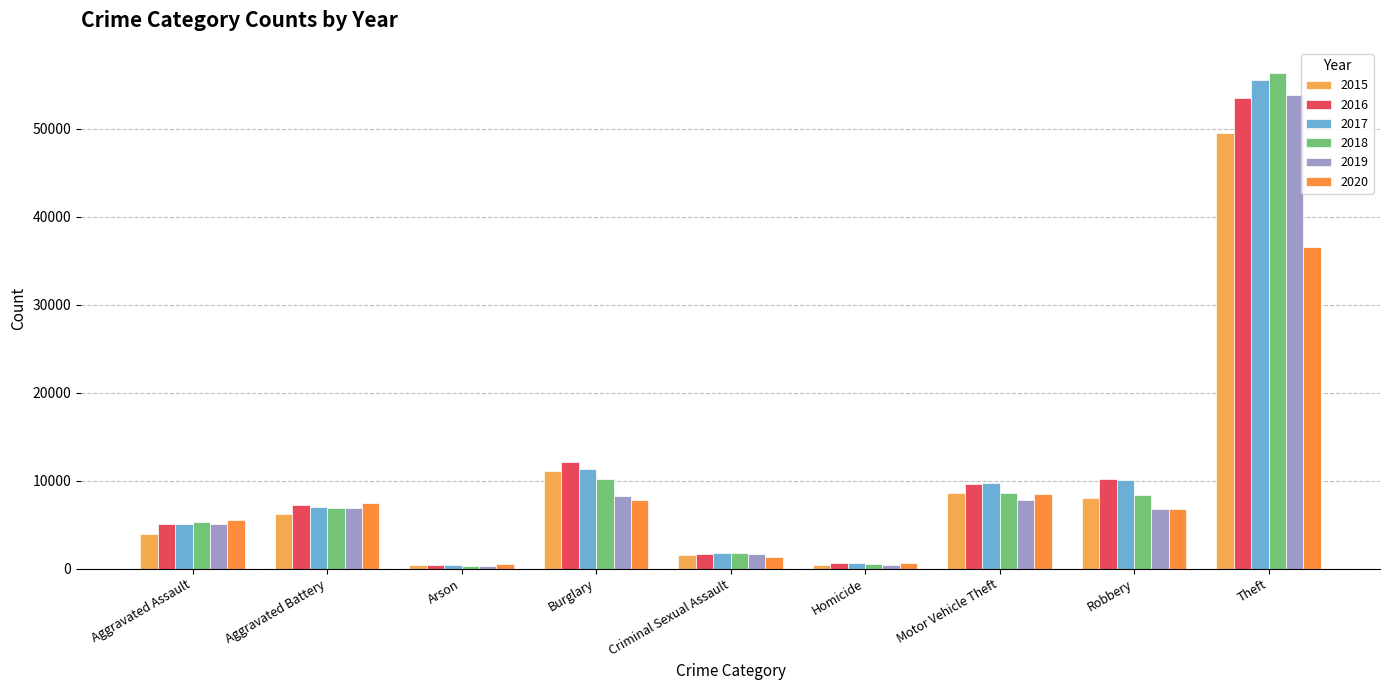

Which series changed the most between Aggravated Assault and Burglary?

2015